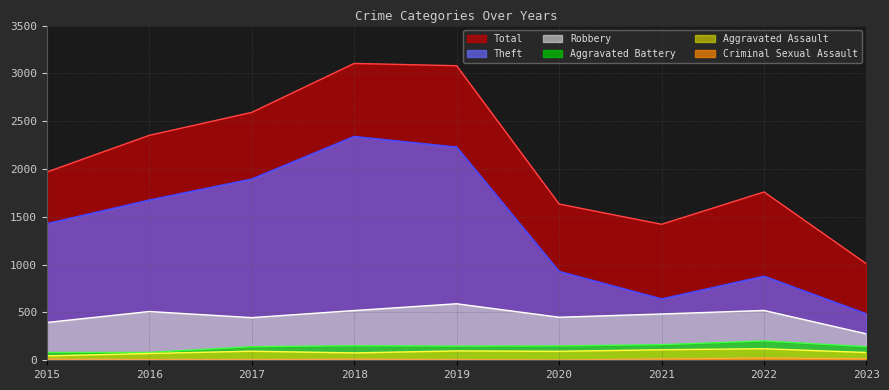

Where is the first local minimum for Aggravated Battery?

2019